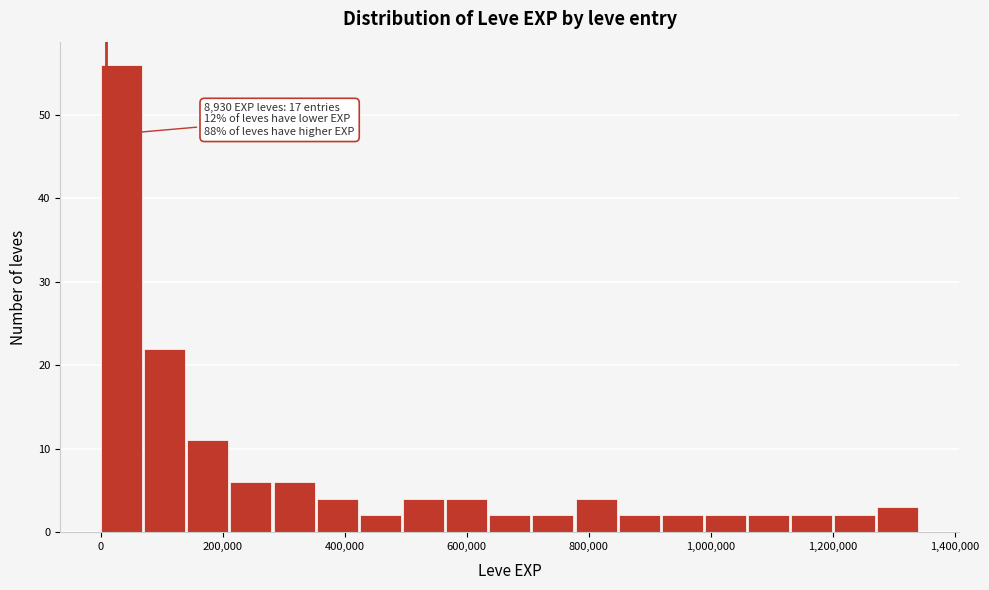

Around what value on the x-axis is the tallest bar? Give the approximate position of its centre, as read against the axis.

40000